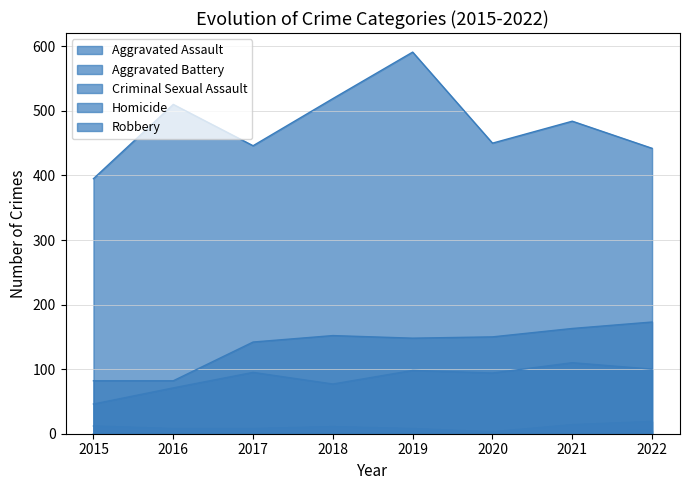

What is the value of the Homicide point at the 8th from the left?

5